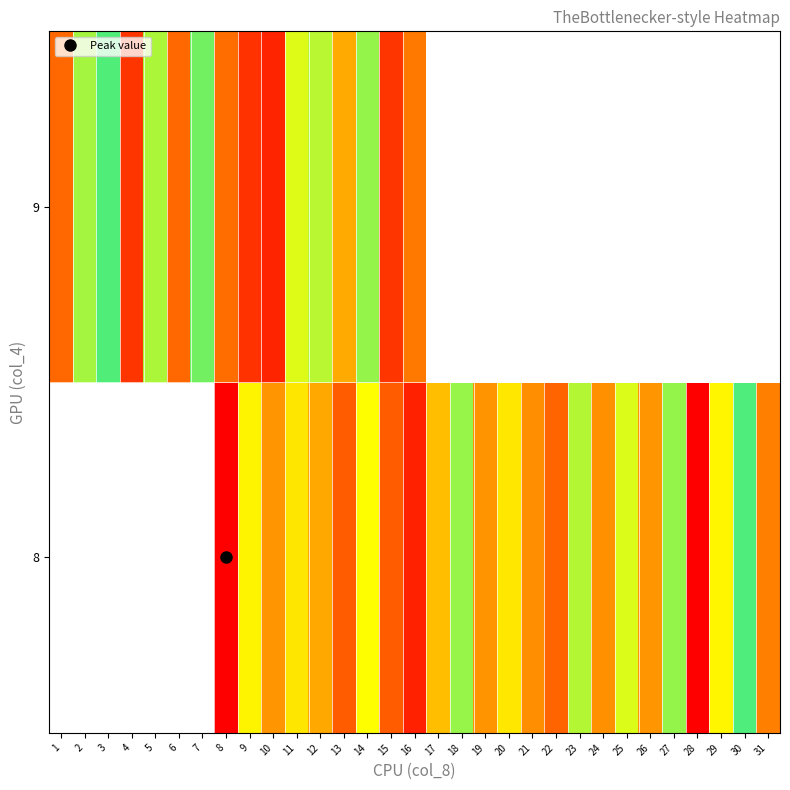

How many series are shown in this chart?

2